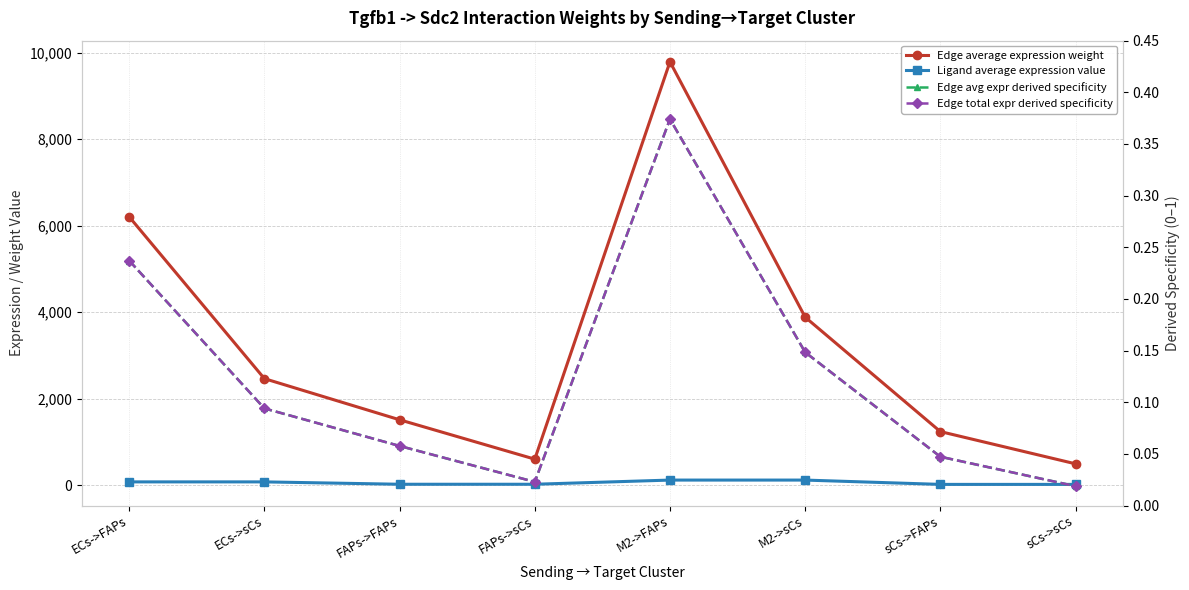

The value of Edge avg expr derived specificity at FAPs->FAPs is 0.1. True or false?

True